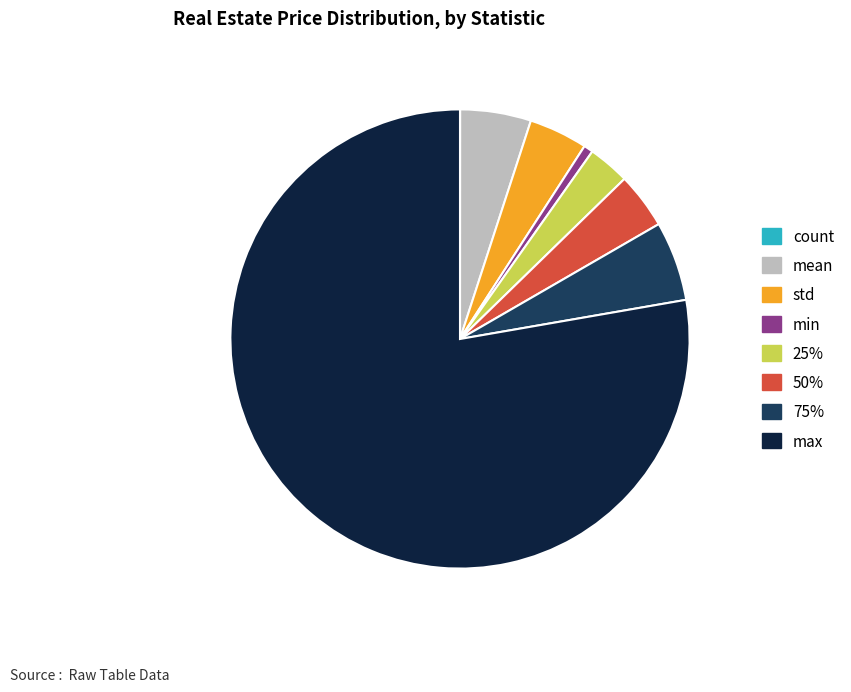

The 50% slice represents 12% of the pie. True or false?

False